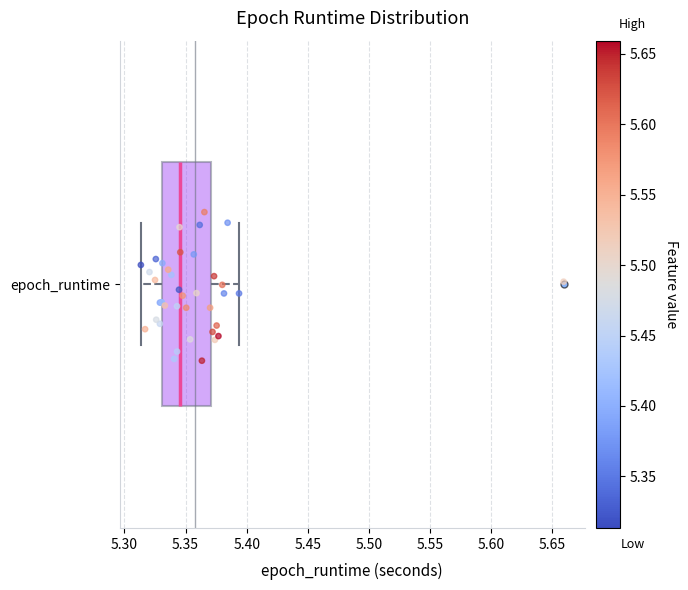

Read this box plot against the x-axis: the position of the median line, the range covered by the box, and the ends of both whiskers. The values are not printed on the chart, so give them approximately, as read against the axis.

median 5.345, box 5.330 to 5.370, whiskers 5.315 to 5.395